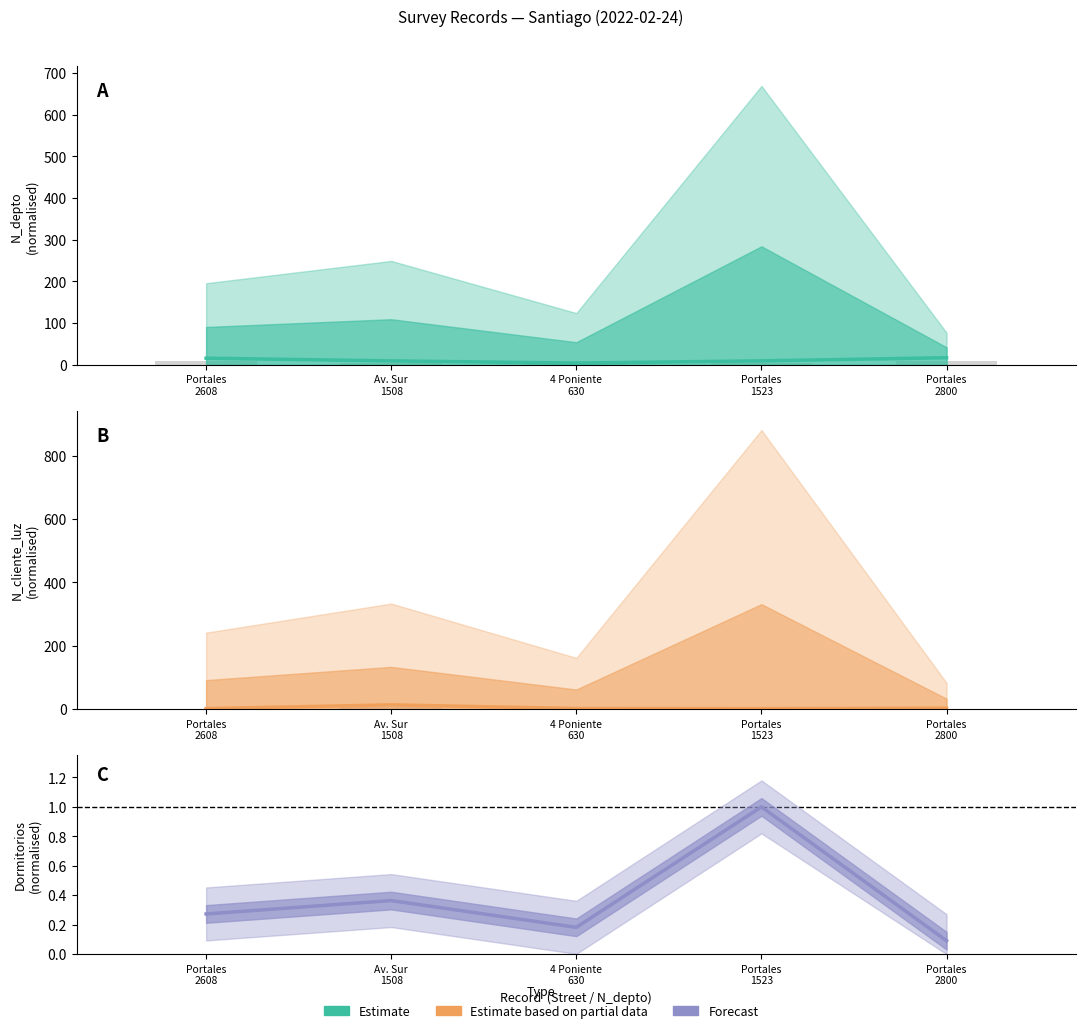

Reading left to right, list all the values displayed in this chart.

Estimate: Portales
2608=15.4	Av. Sur
1508=8.9	4 Poniente
630=3.7	Portales
1523=9.0	Portales
2800=16.5
Estimate based on partial data: Portales
2608=1.4	Av. Sur
1508=13.2	4 Poniente
630=1.7	Portales
1523=1.3	Portales
2800=2.7
Forecast: Portales
2608=0.3	Av. Sur
1508=0.4	4 Poniente
630=0.2	Portales
1523=1.0	Portales
2800=0.1